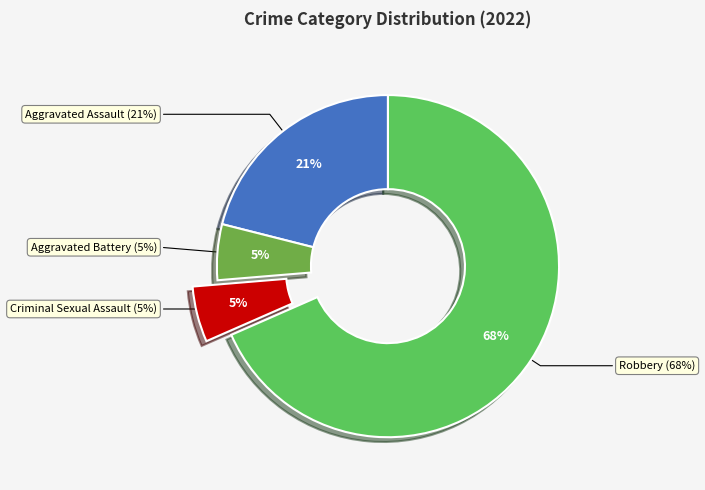

Do Criminal Sexual Assault and Robbery together represent more than half of the pie?

Yes